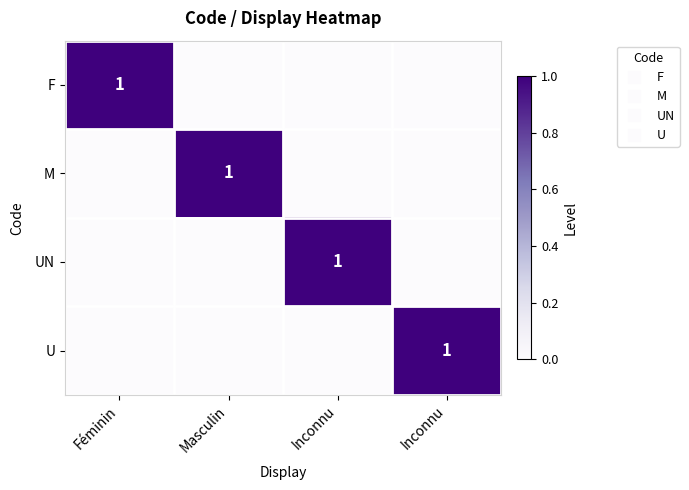

True or false: UN has a value of 1 at Inconnu.

True